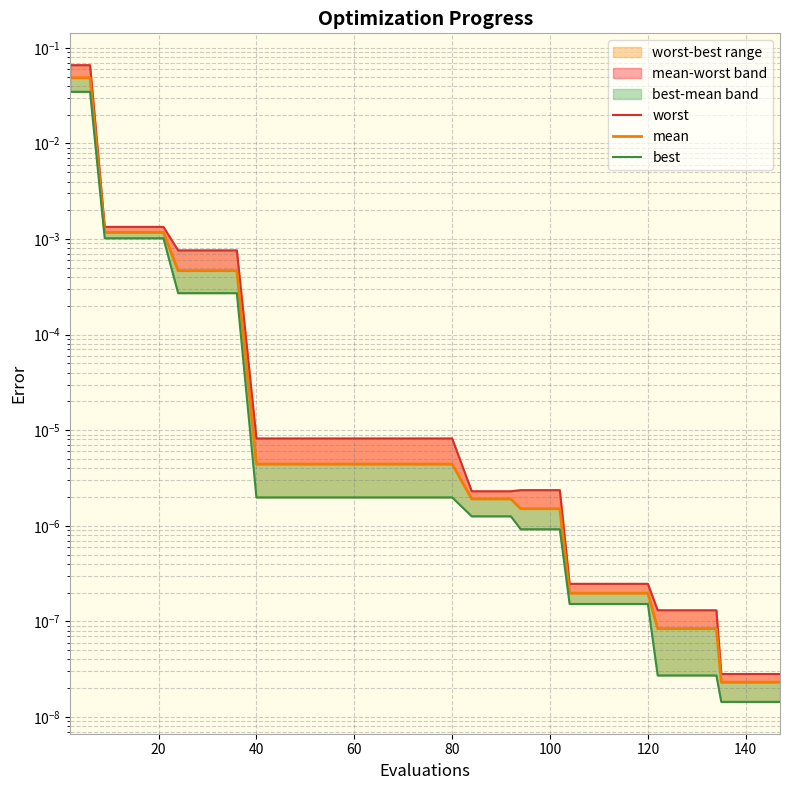

True or false: worst has more than 2 points higher than both neighbors.

False